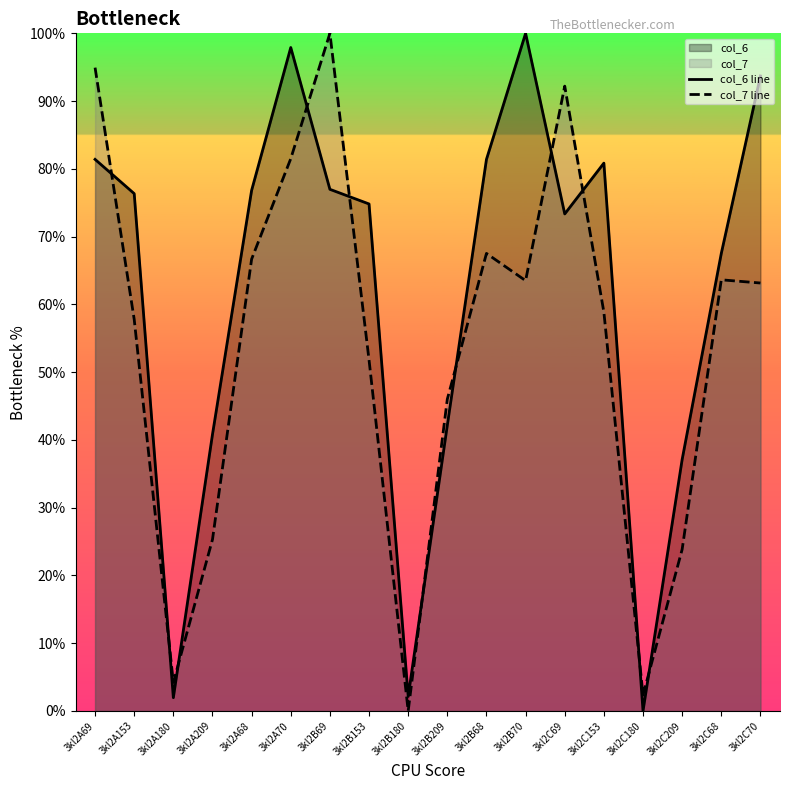

How many values in the col_7 line series are below 63?

9